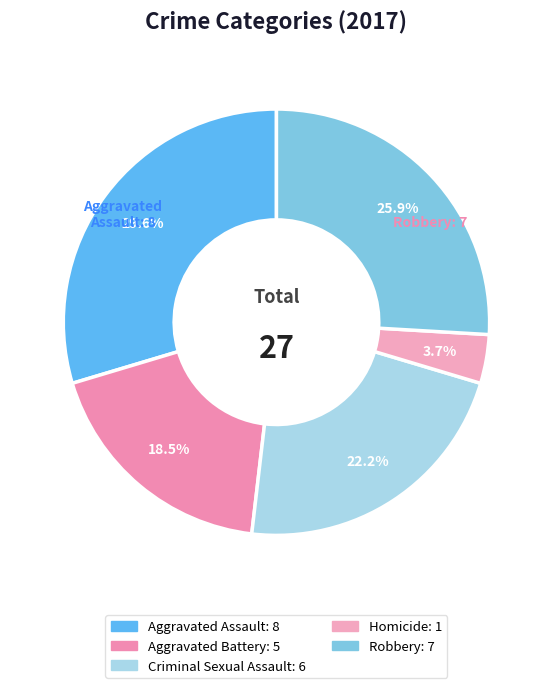

Is there any slice that represents more than half of the pie?

No